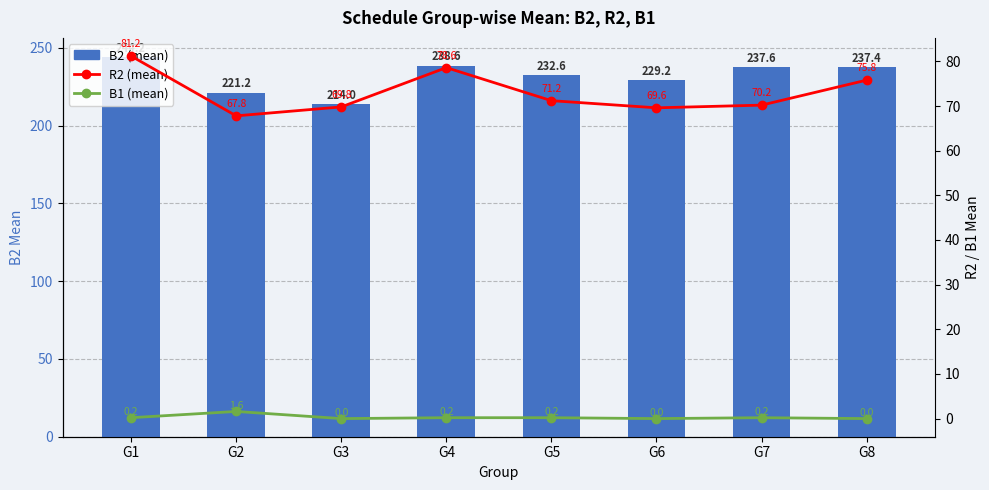

Rank the series by their average value, from lowest to highest.

B1 (mean), R2 (mean), B2 (mean)